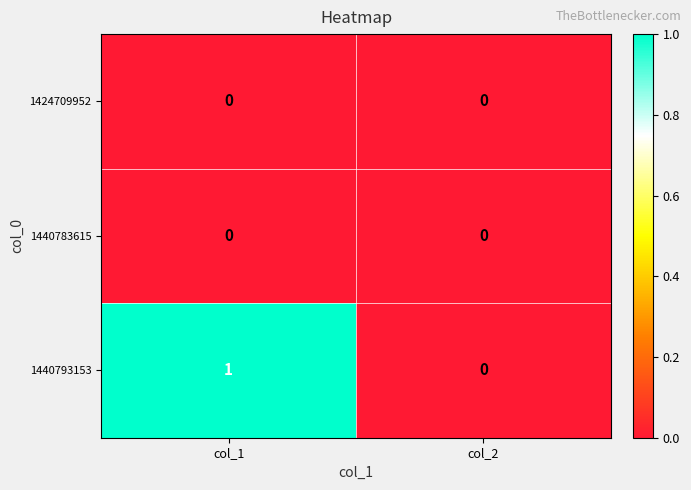

Which series has the largest total across all categories?

1440793153